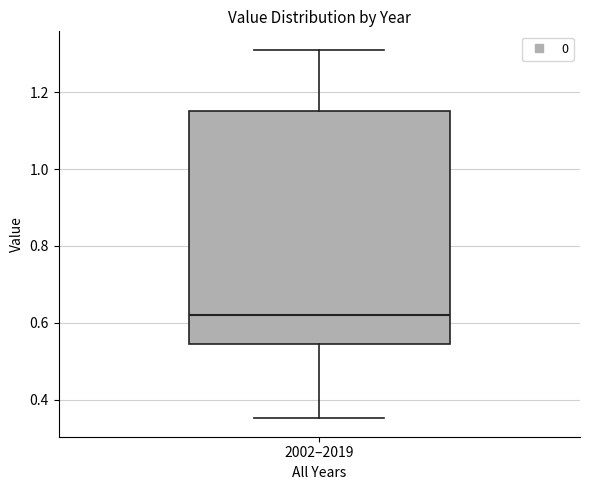

Where does the median line of the box for 2002–2019 sit on the y-axis? The values are not printed on the chart, so give them approximately, as read against the axis.

0.62